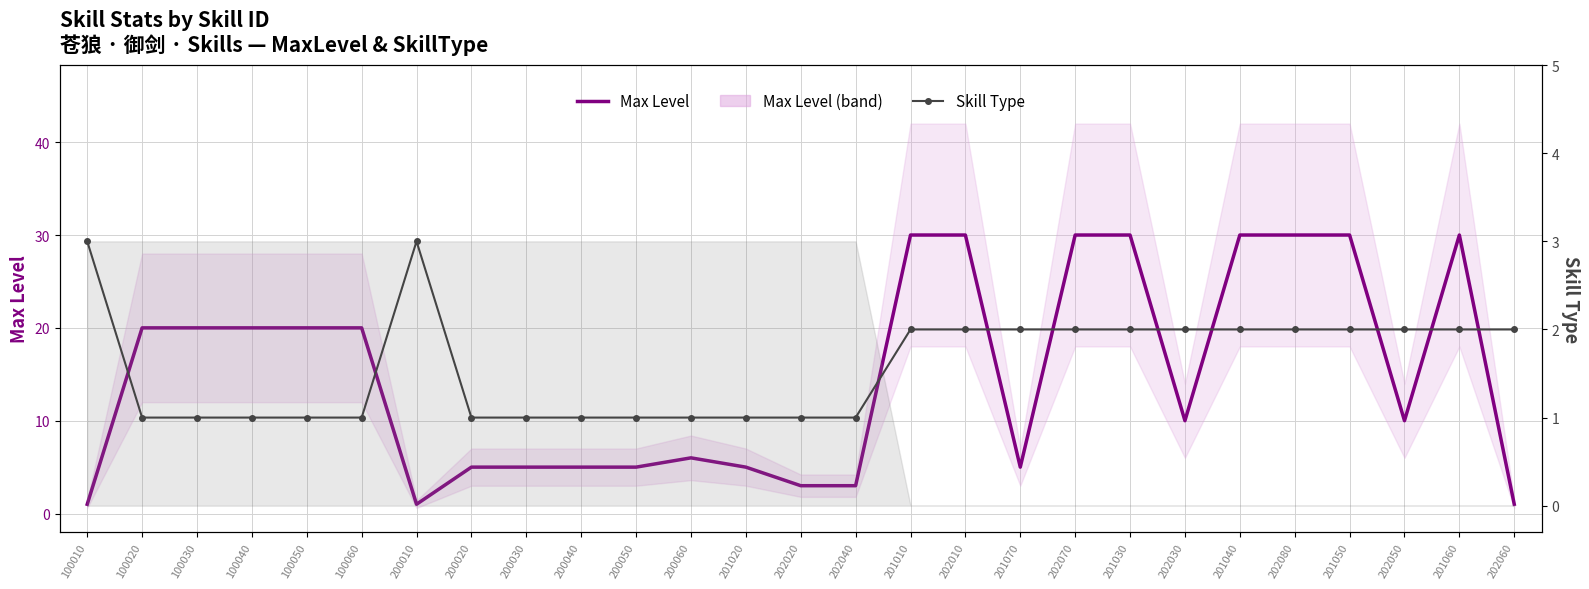

Where is the first local maximum for Skill Type?

200010